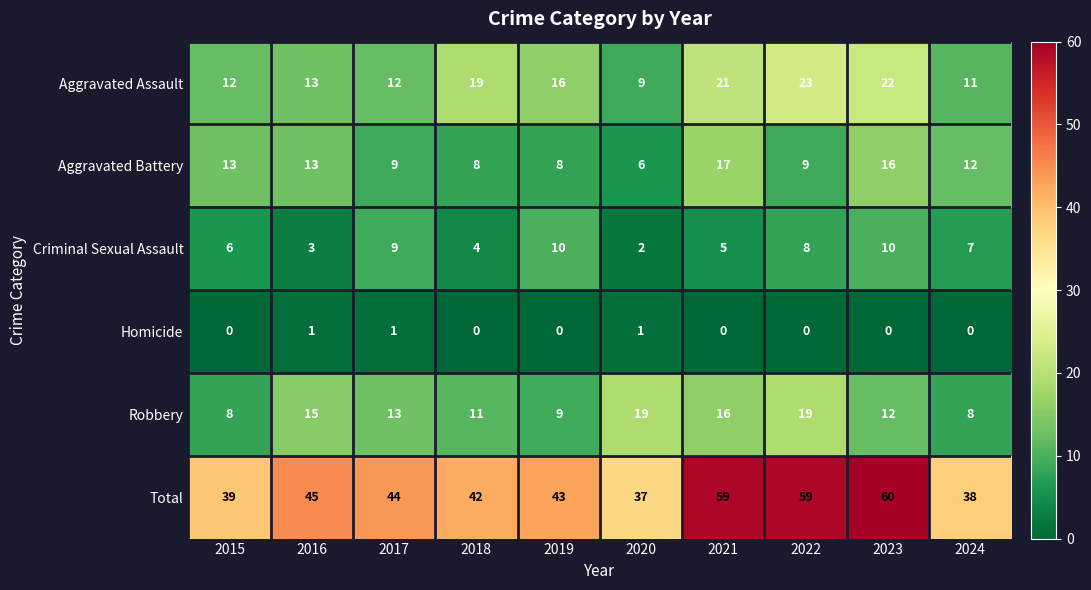

What is the greatest value displayed?

60